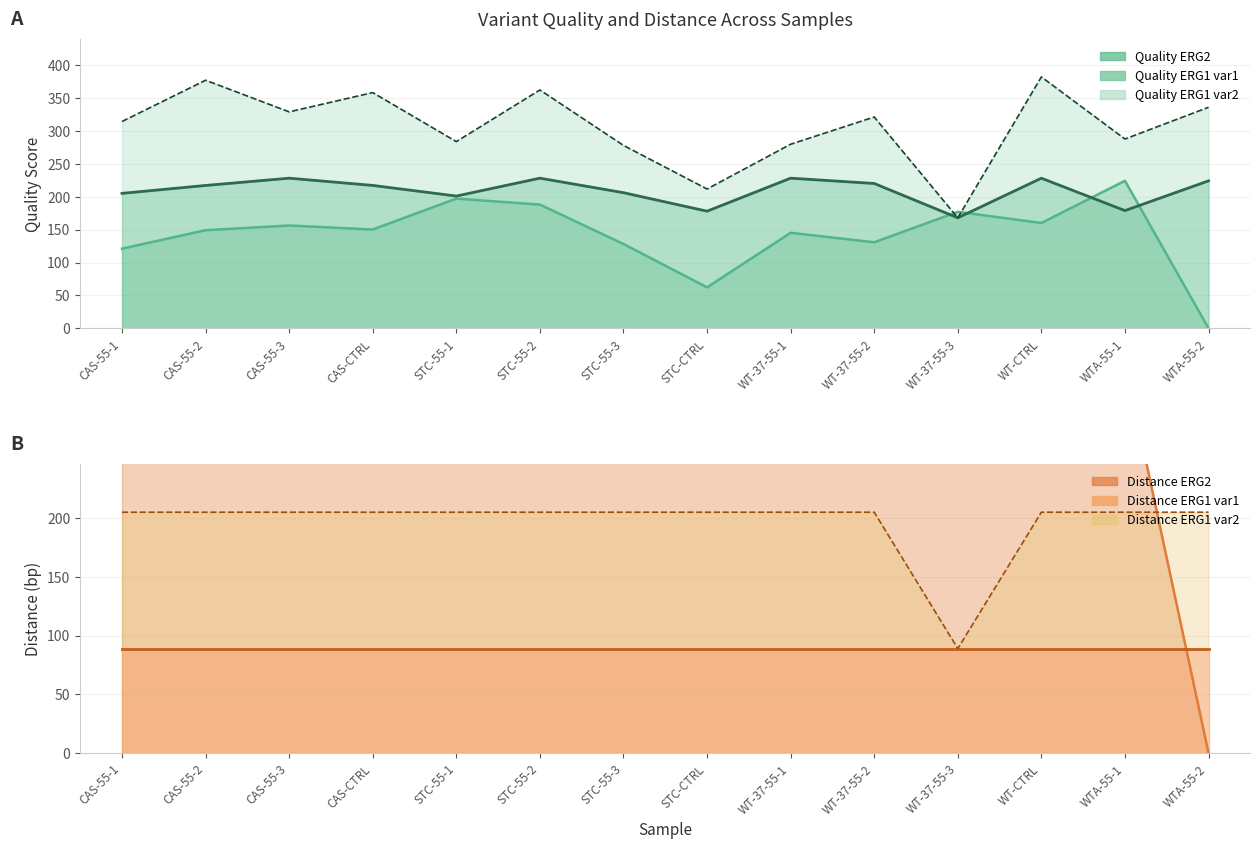

Where is the first local maximum for Quality_ERG2?

CAS-55-3